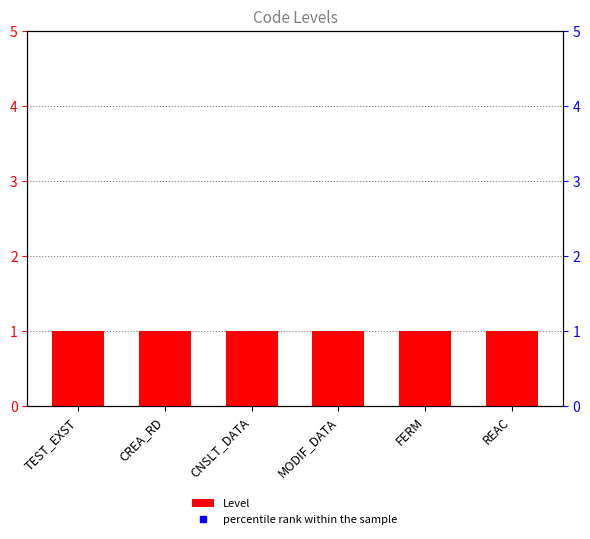

What is the spread (max minus min) of values at TEST_EXST?

74